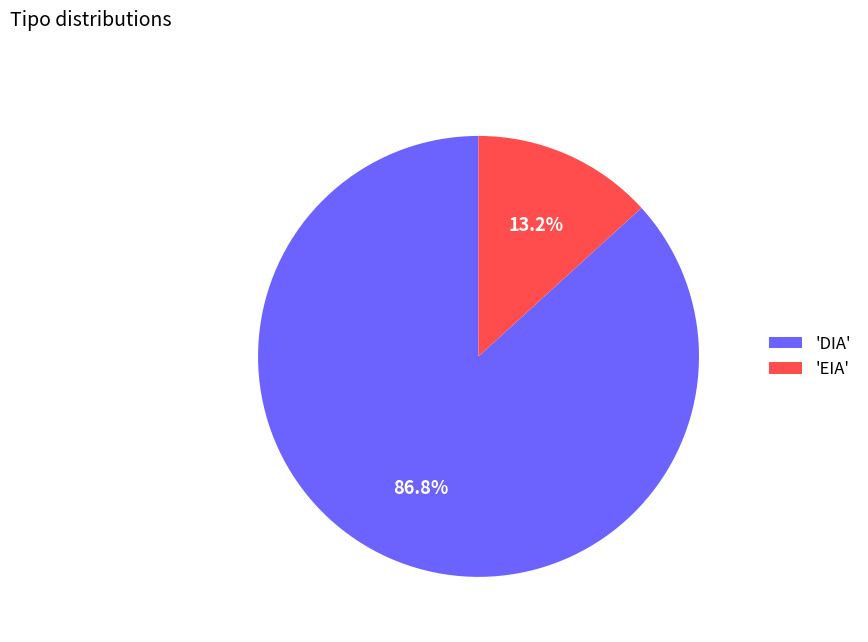

Which category has the biggest portion of the pie?

'DIA'